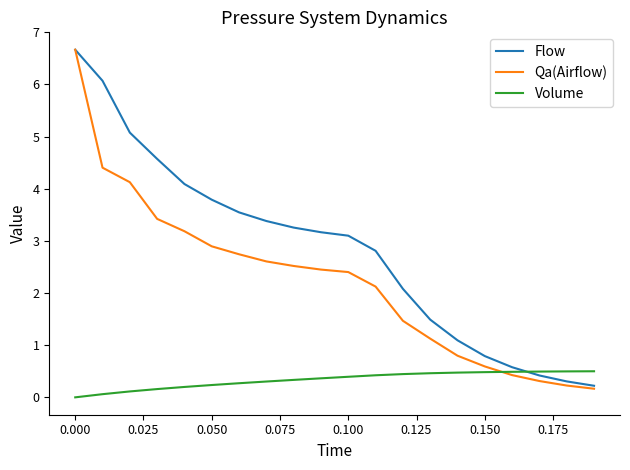

What is the maximum value shown in the chart?

6.7